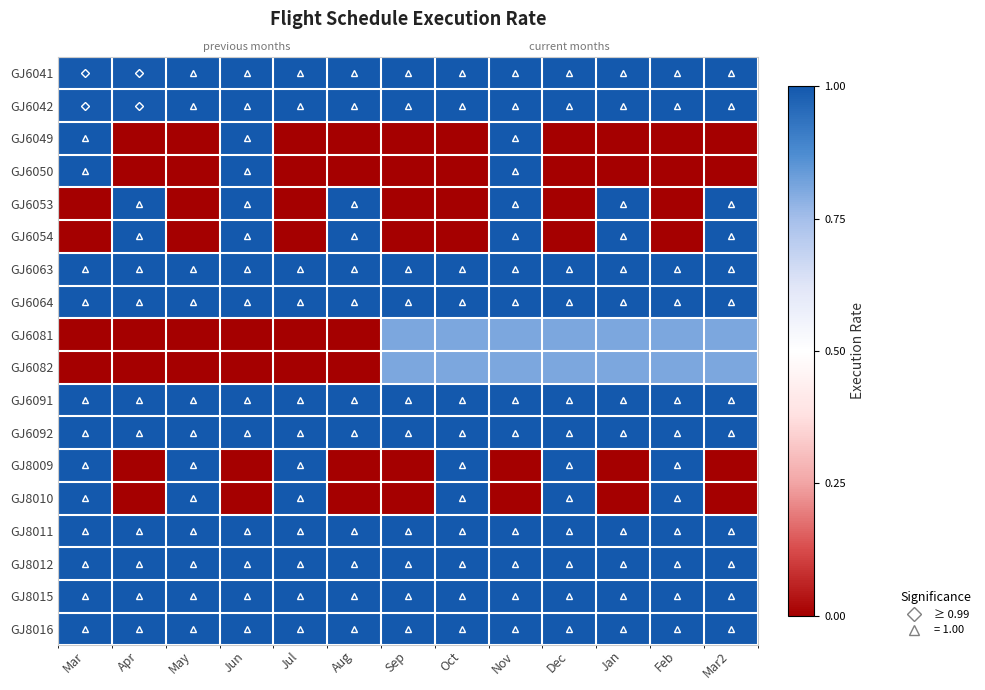

What is the difference between the second highest and second lowest values in the GJ6081 series?

0.8